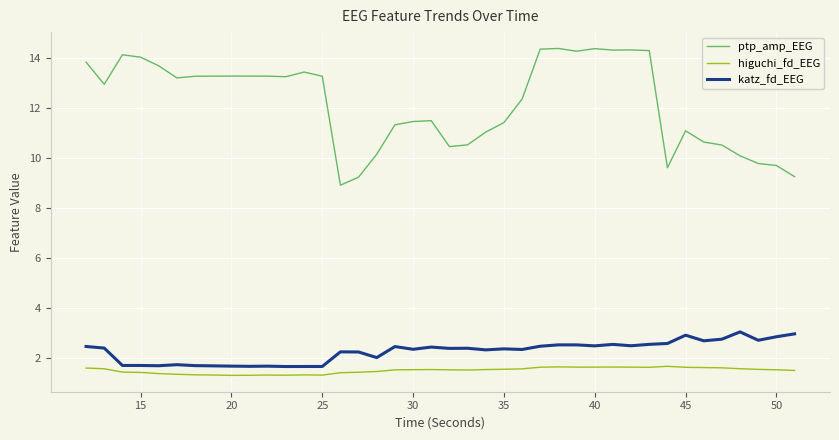

What is the difference between the maximum and minimum values in the higuchi_fd_EEG series?

0.4